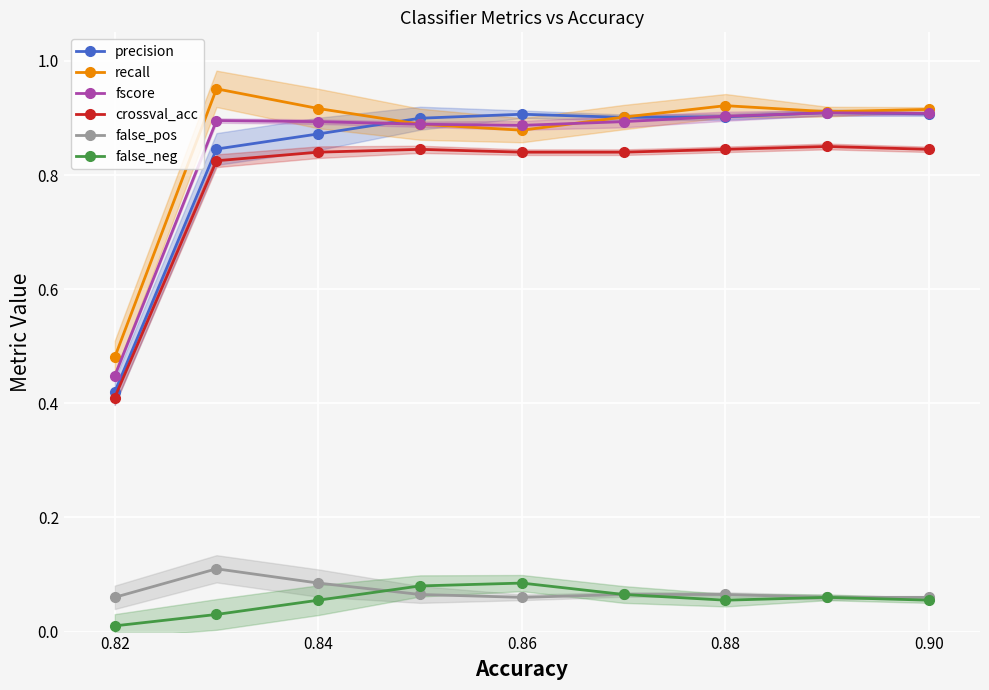

True or false: precision and fscore cross at least once.

True